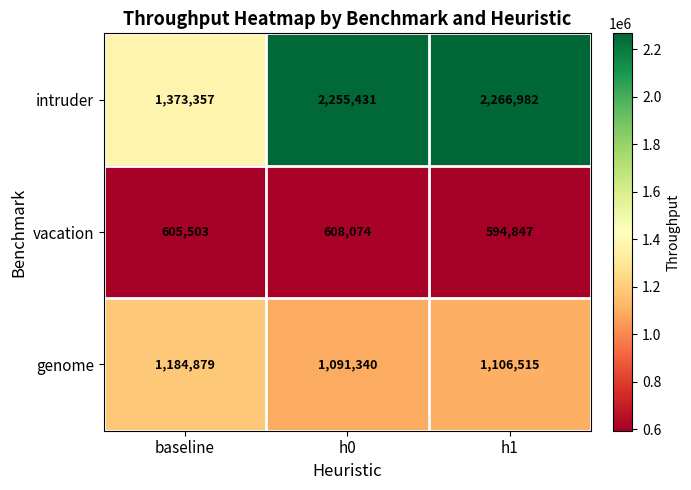

How many data points does each series have?

3